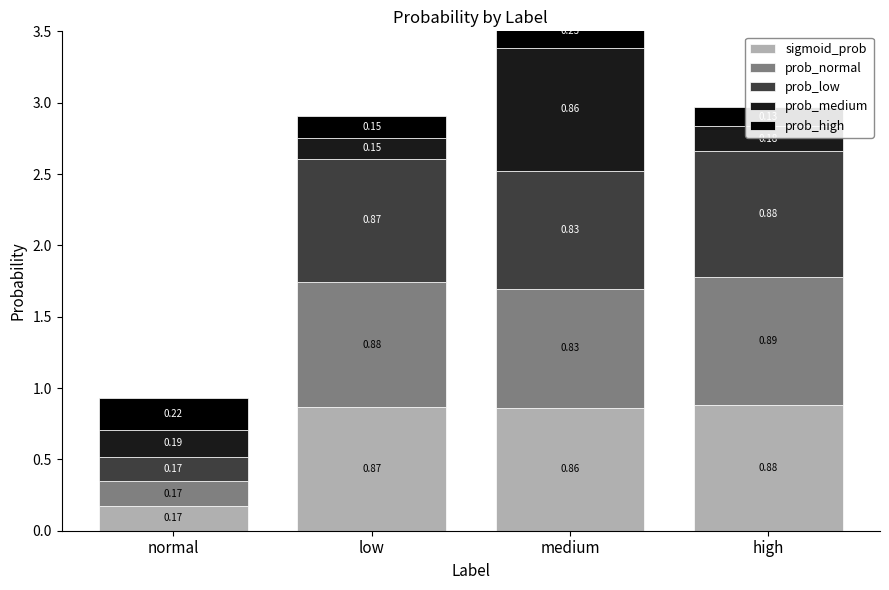

True or false: prob_normal has a value of 0.2 at normal.

True